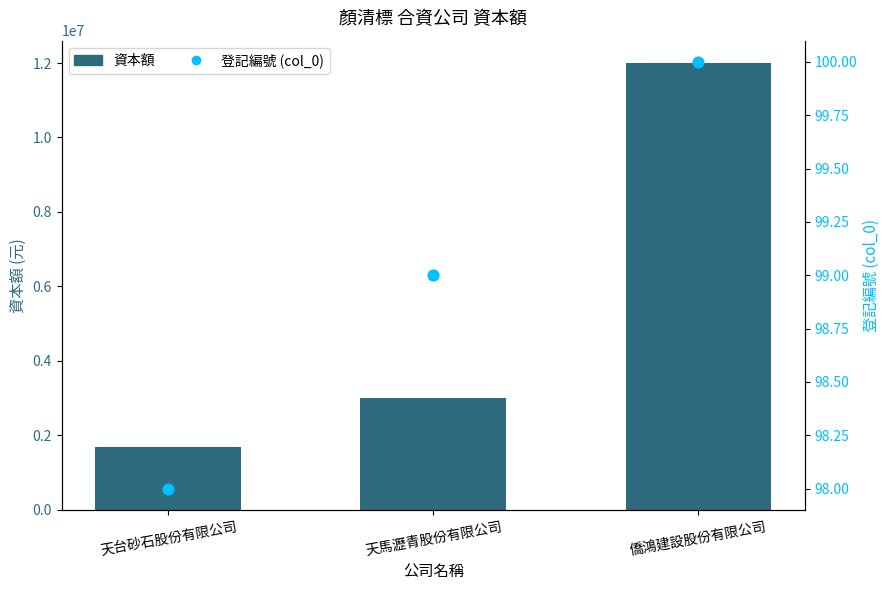

Is the value of 登記編號 (col_0) at 僑鴻建設股份有限公司 greater than the value of 資本額 at 天台砂石股份有限公司?

No